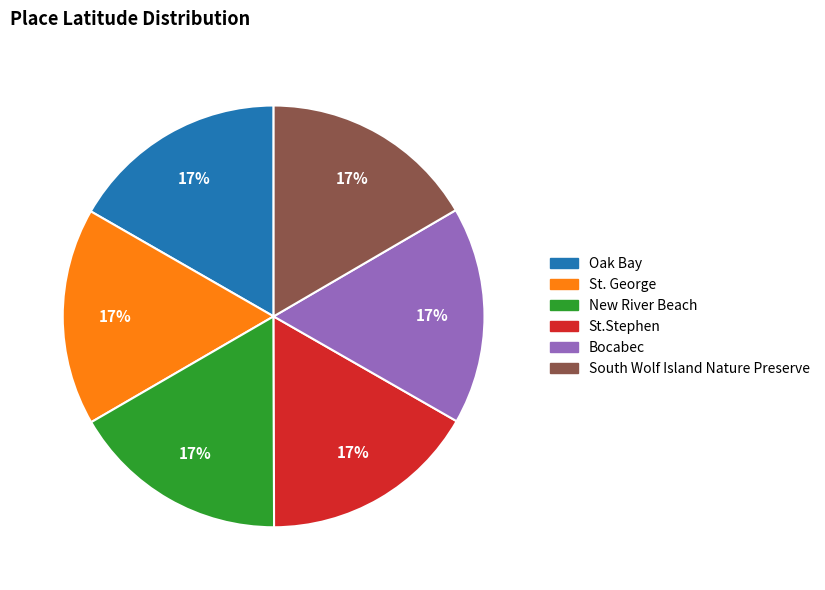

To the nearest percent, what is the combined percentage of New River Beach and St. George?

33%